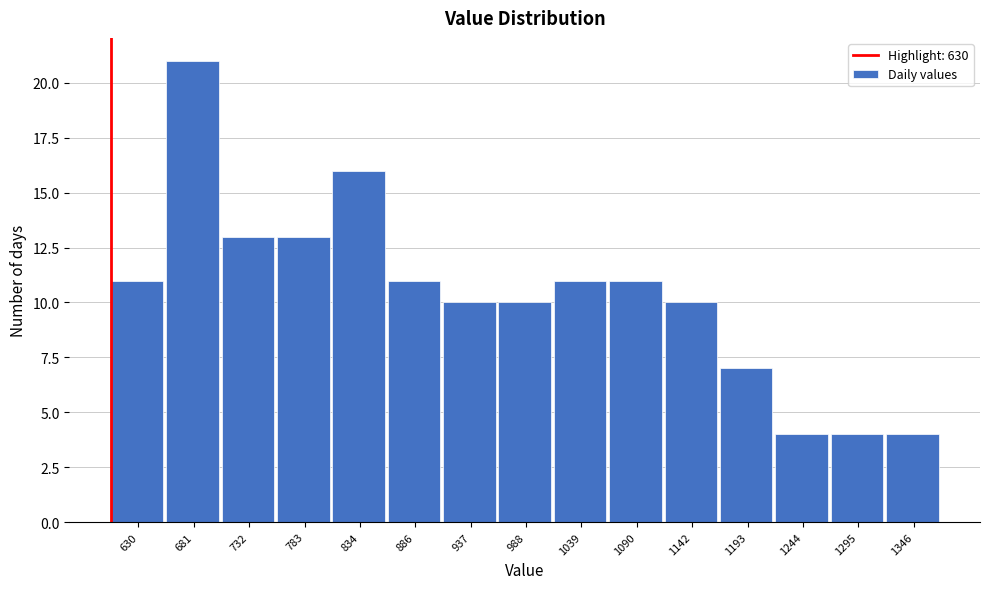

Reading left to right, transcribe all the data shown in this chart.

630=11	681=21	732=13	783=13	834=16	886=11	937=10	988=10	1039=11	1090=11	1142=10	1193=7	1244=4	1295=4	1346=4